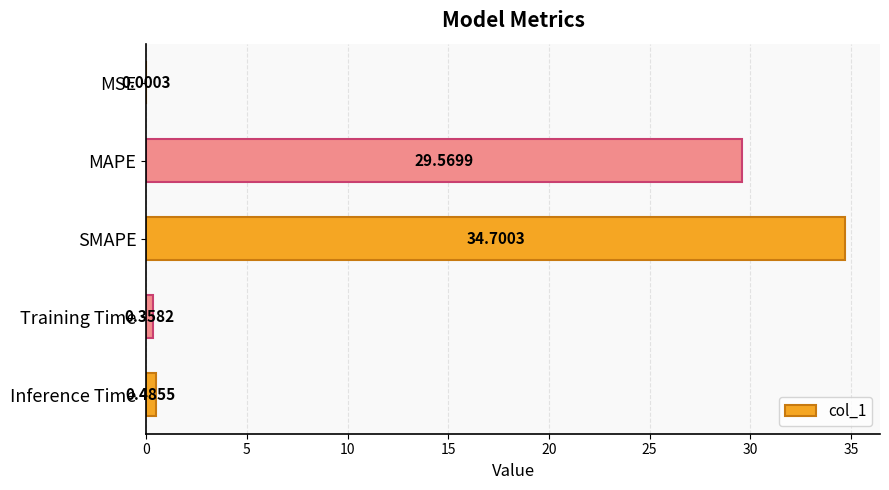

What is the change in value from MSE to MAPE?

+29.6